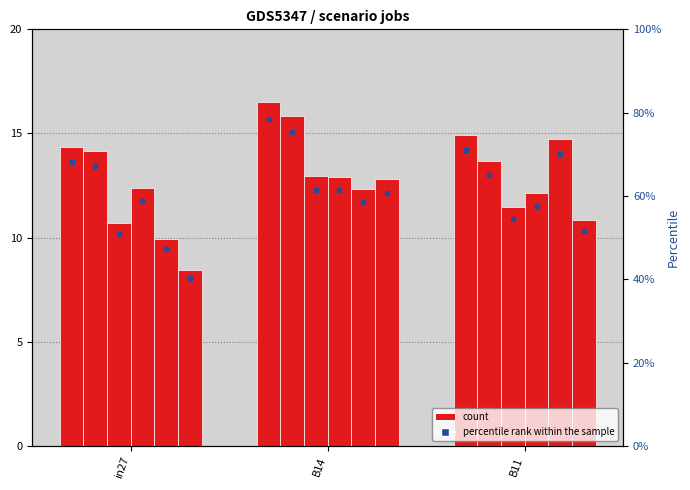

What is the value of the 3rd bar from the left?

0.7